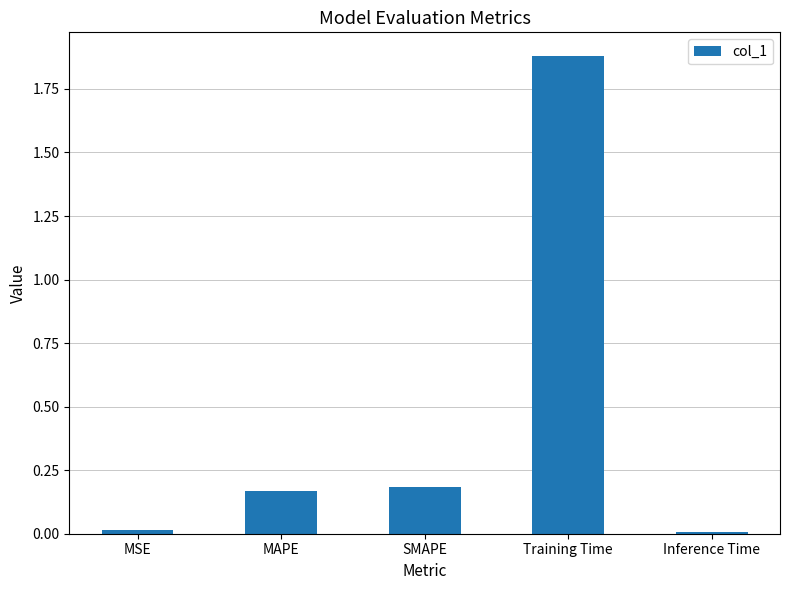

What is the label of the 3rd bar from the left?

SMAPE